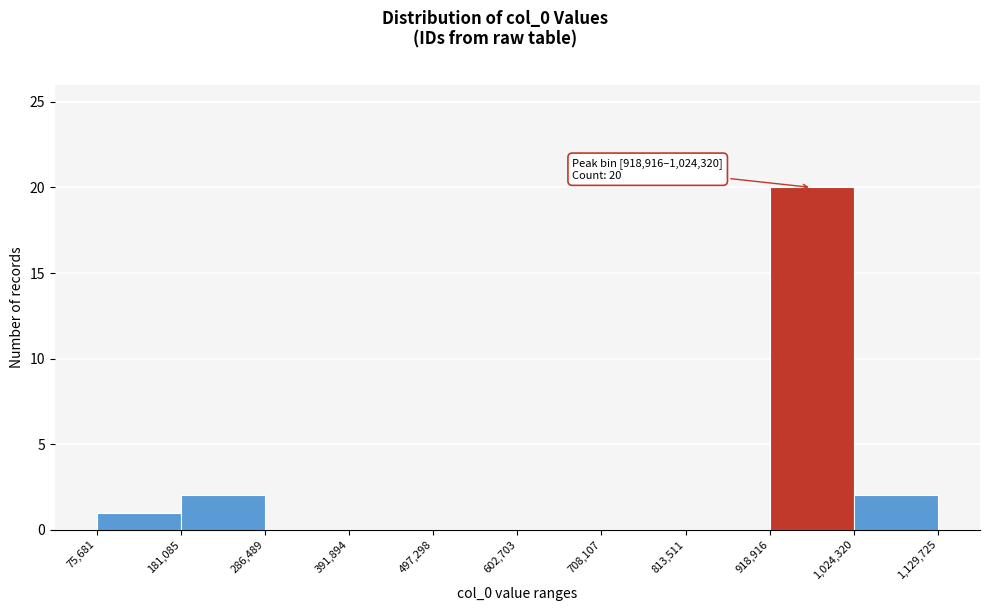

Over which range of the x-axis is the bar tallest?

918,916 to 1,024,320